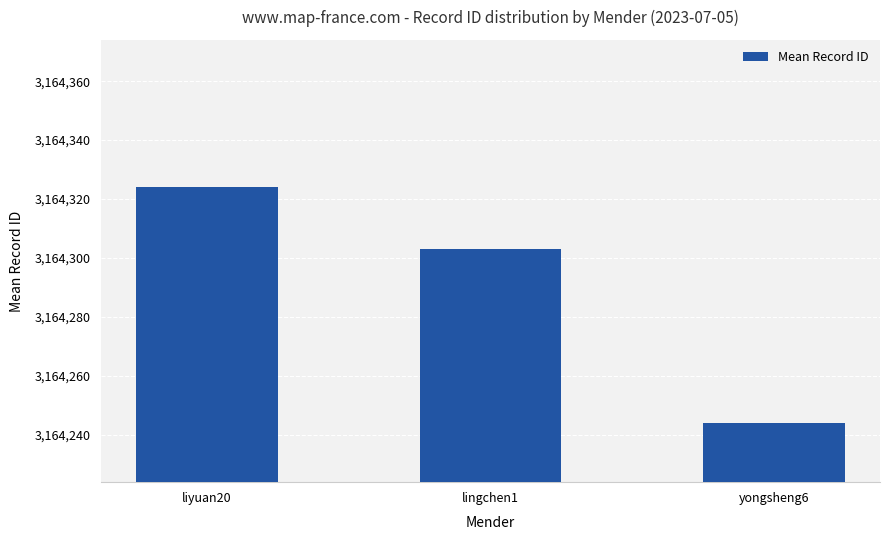

Between yongsheng6 and lingchen1, which is larger?

lingchen1